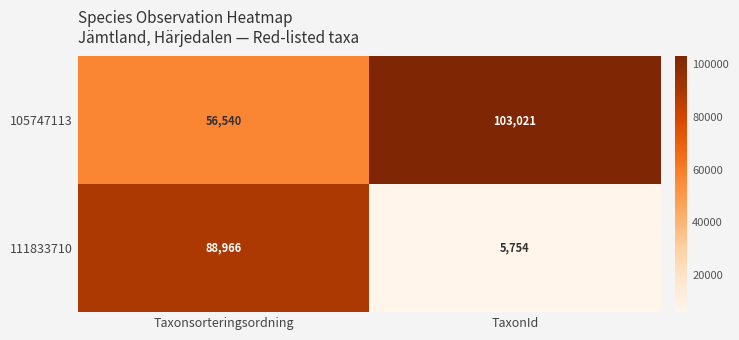

At TaxonId, list the series in order from smallest to largest.

111833710, 105747113